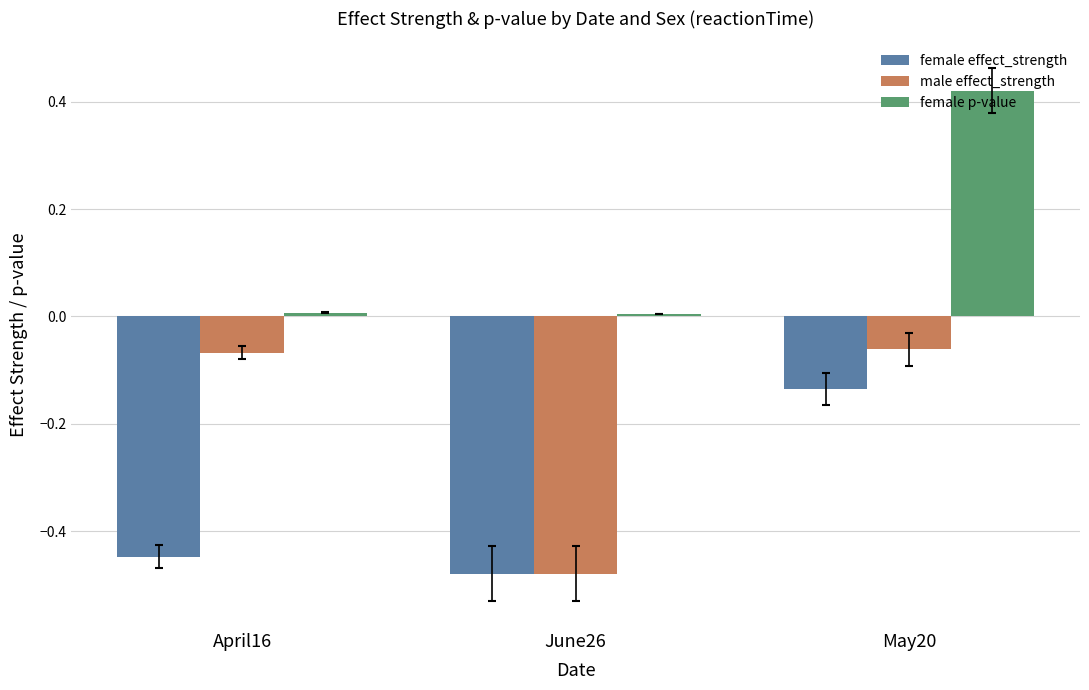

What is the label of the 2nd bar from the right?

June26